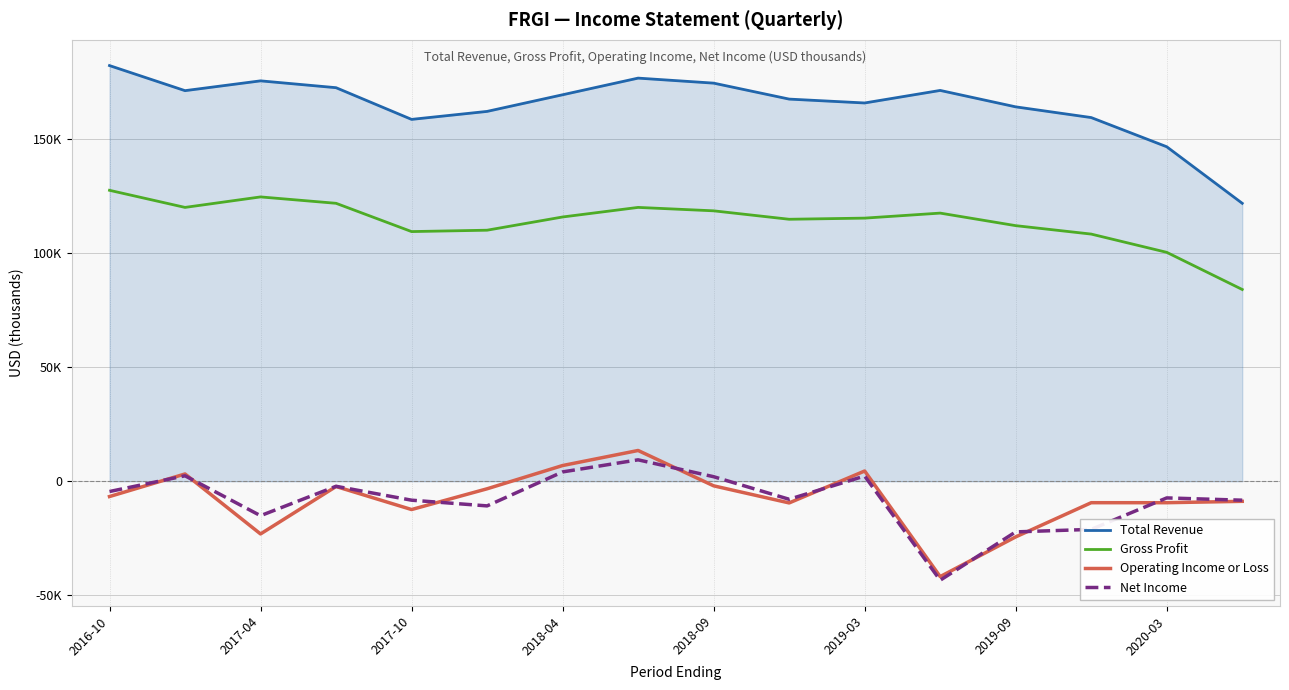

What are all the series names shown in the legend?

Total Revenue, Gross Profit, Operating Income or Loss, Net Income